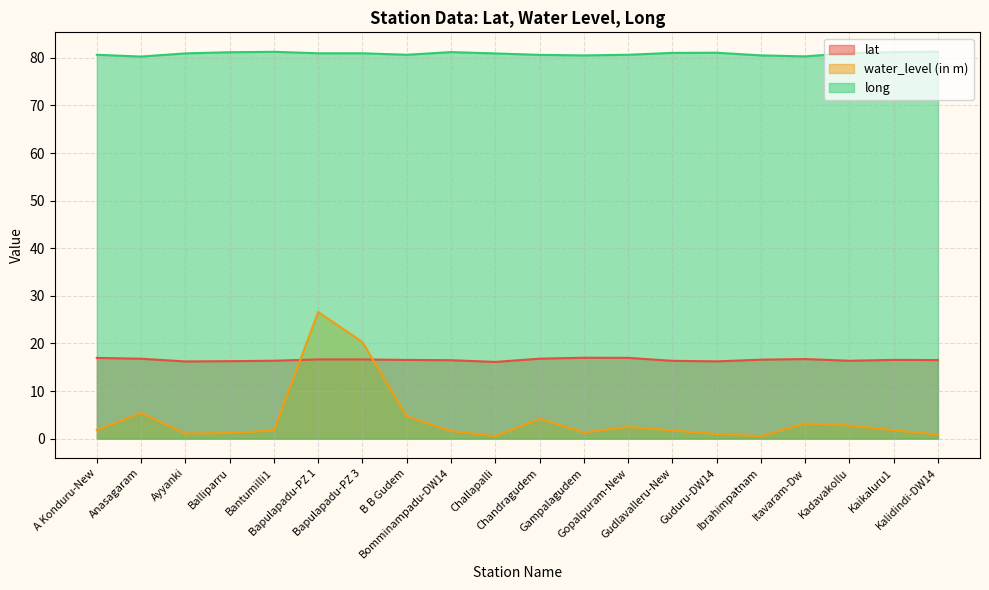

Reading right to left, transcribe all the data shown in this chart.

lat: 16.5	16.6	16.4	16.7	16.6	16.2	16.4	17.0	17.0	16.8	16.1	16.5	16.5	16.6	16.6	16.4	16.3	16.2	16.8	17.0
water_level (in m): 0.8	1.8	2.8	3.2	0.5	1.0	1.7	2.5	1.3	4.2	0.6	1.6	4.7	20.3	26.6	1.7	1.2	1.1	5.4	1.8
long: 81.3	81.2	81.0	80.3	80.5	81.1	81.0	80.7	80.5	80.6	80.9	81.2	80.7	81.0	81.0	81.3	81.2	80.9	80.3	80.7